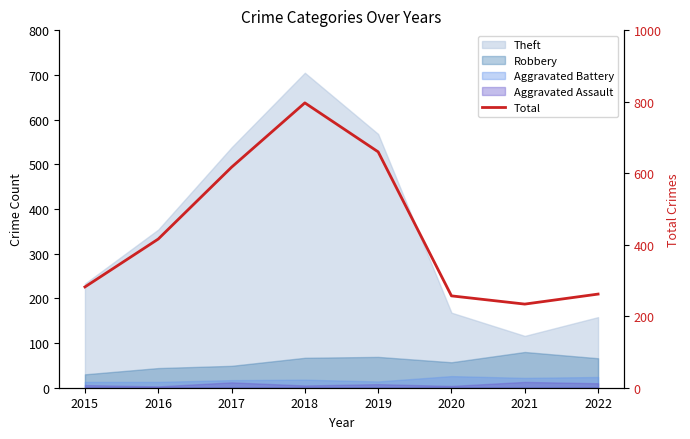

How many lines are shown in the chart?

1